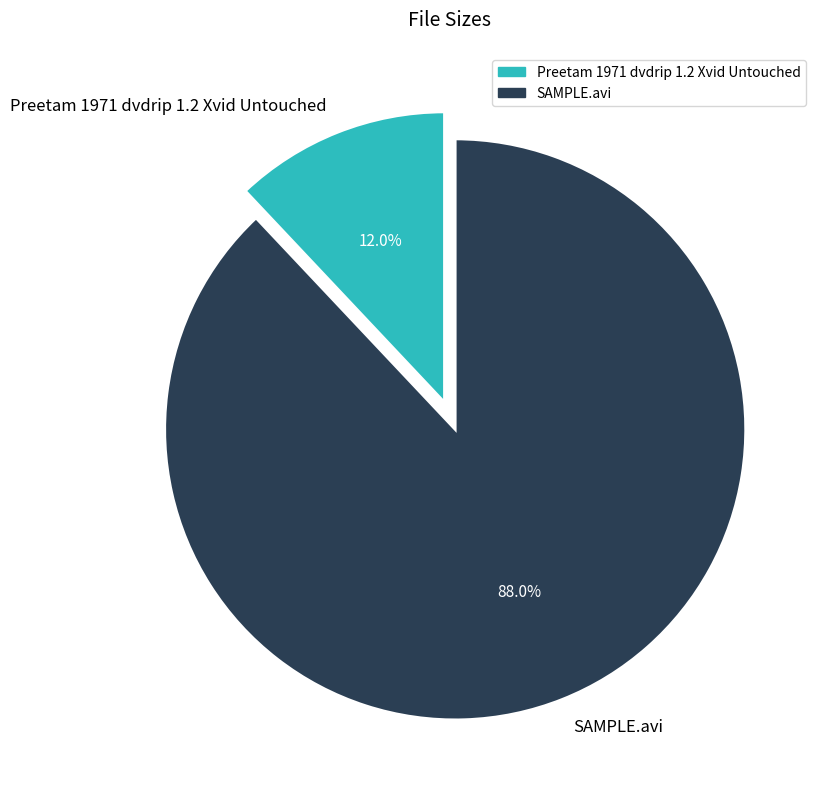

To the nearest percent, what is the difference between the largest and smallest slice percentages?

76%